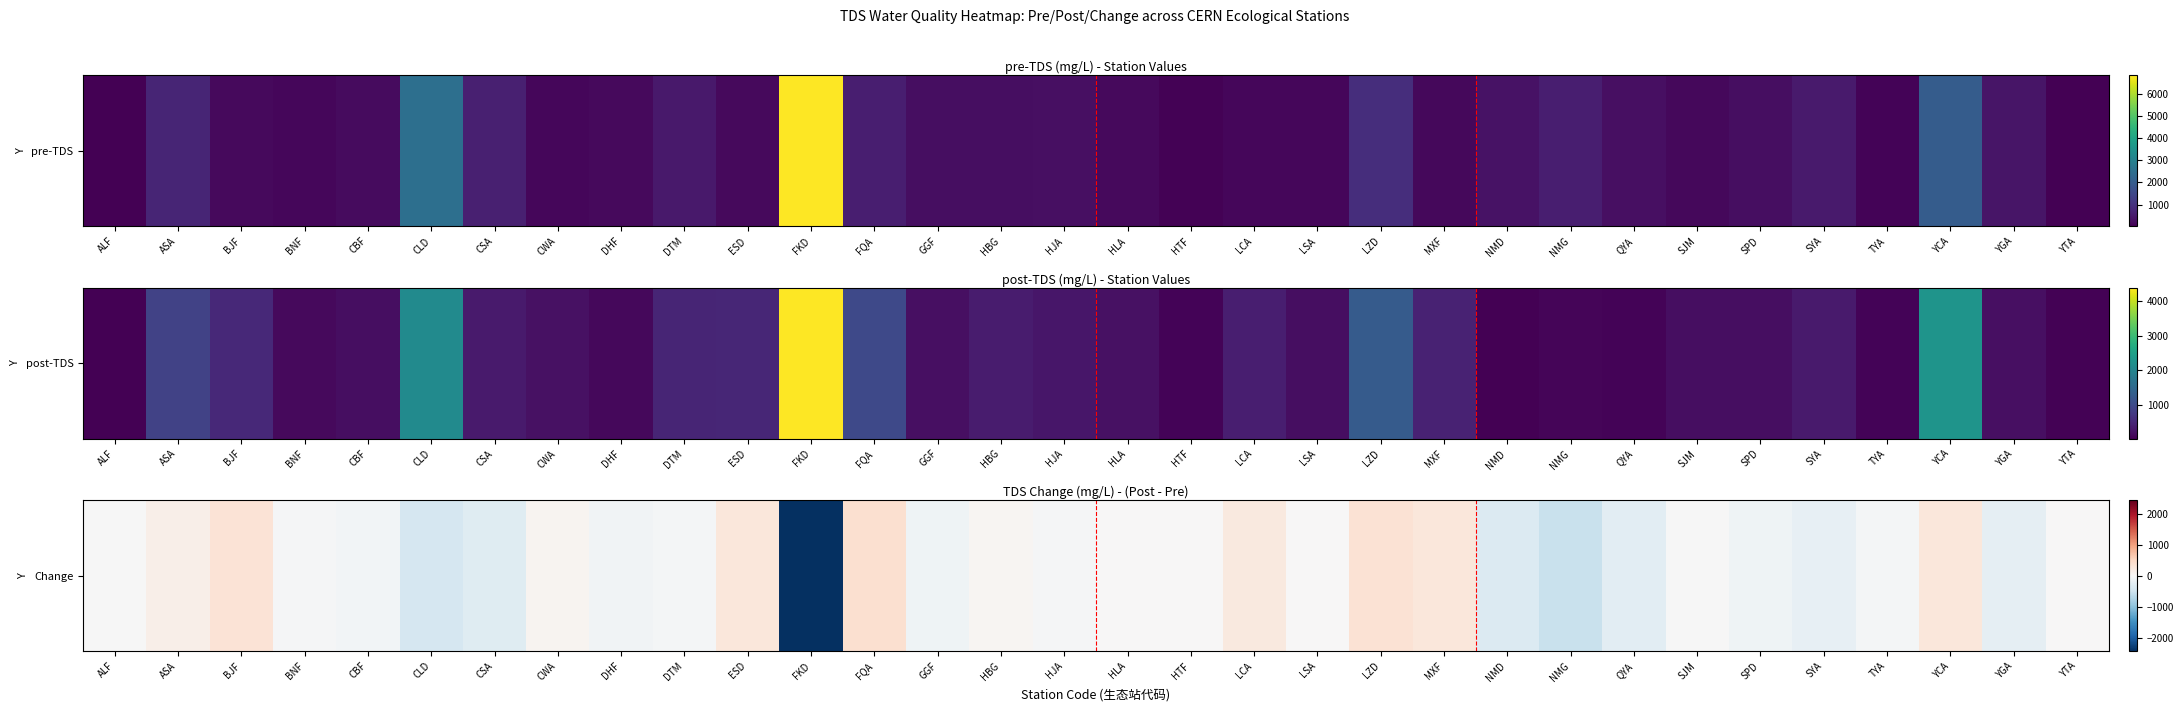

Which category has the highest value across all series?

FQA